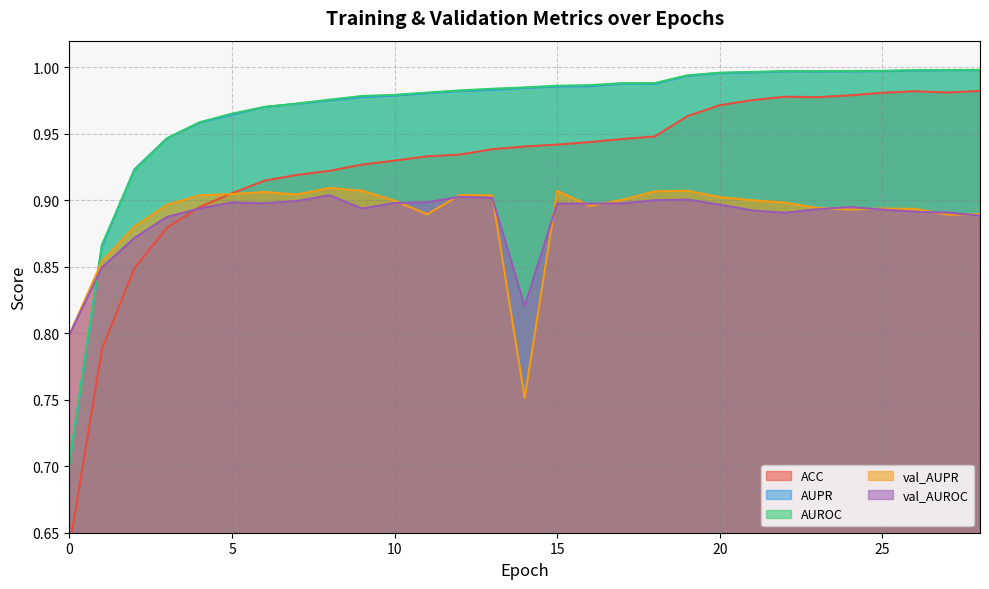

Between 27 and 11, which is larger?

27